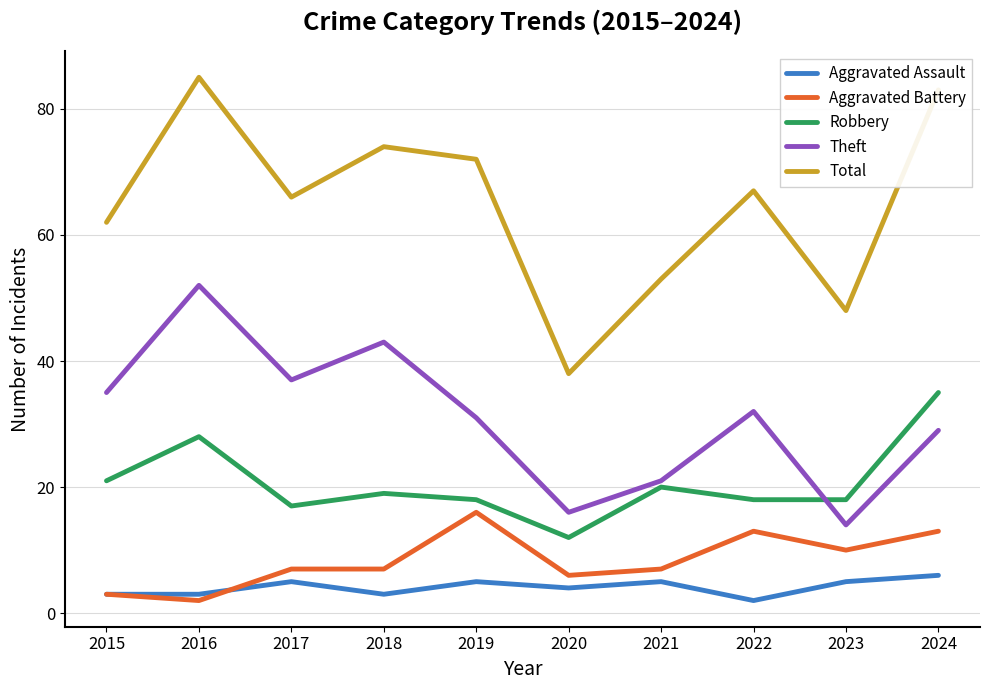

How many lines are shown in the chart?

5